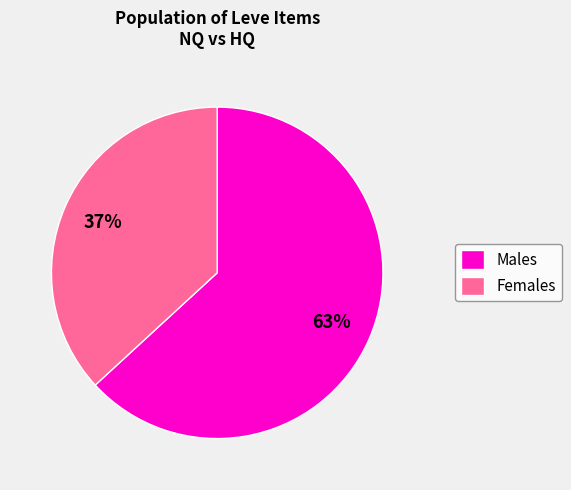

What is the ratio of the value at Females to the value at Males?

0.6